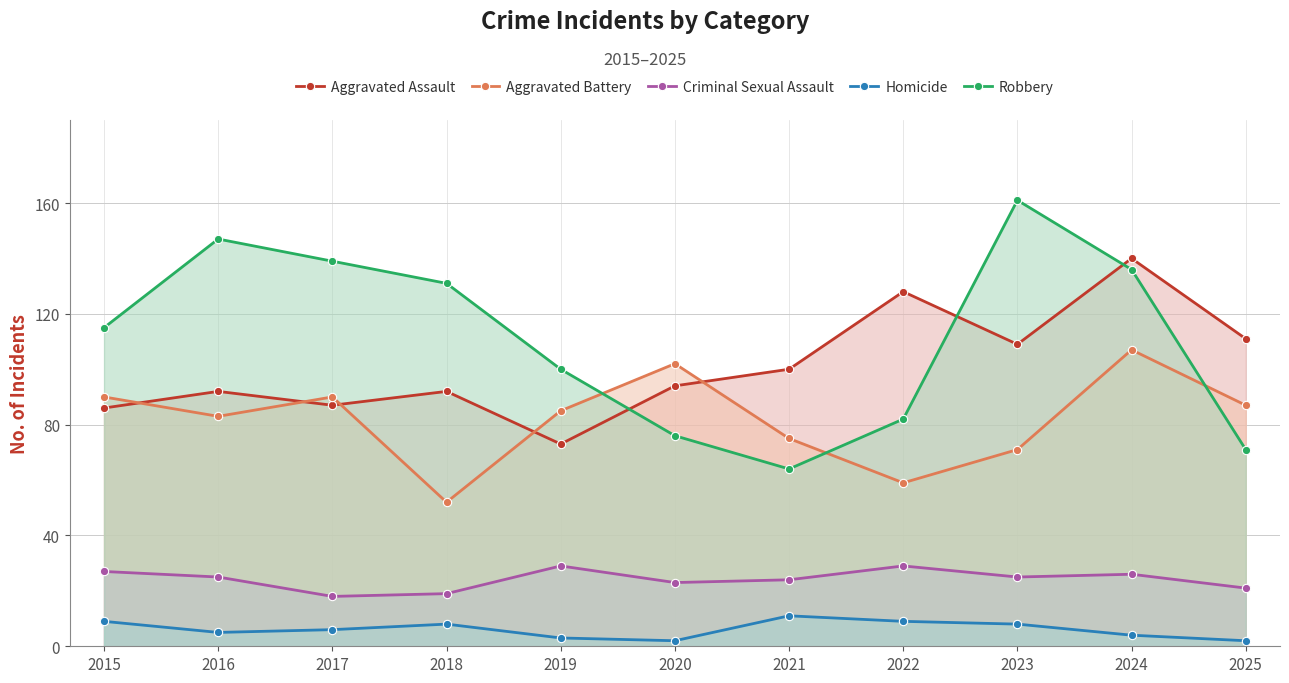

What is the value of the Criminal Sexual Assault point at the 9th from the left?

25